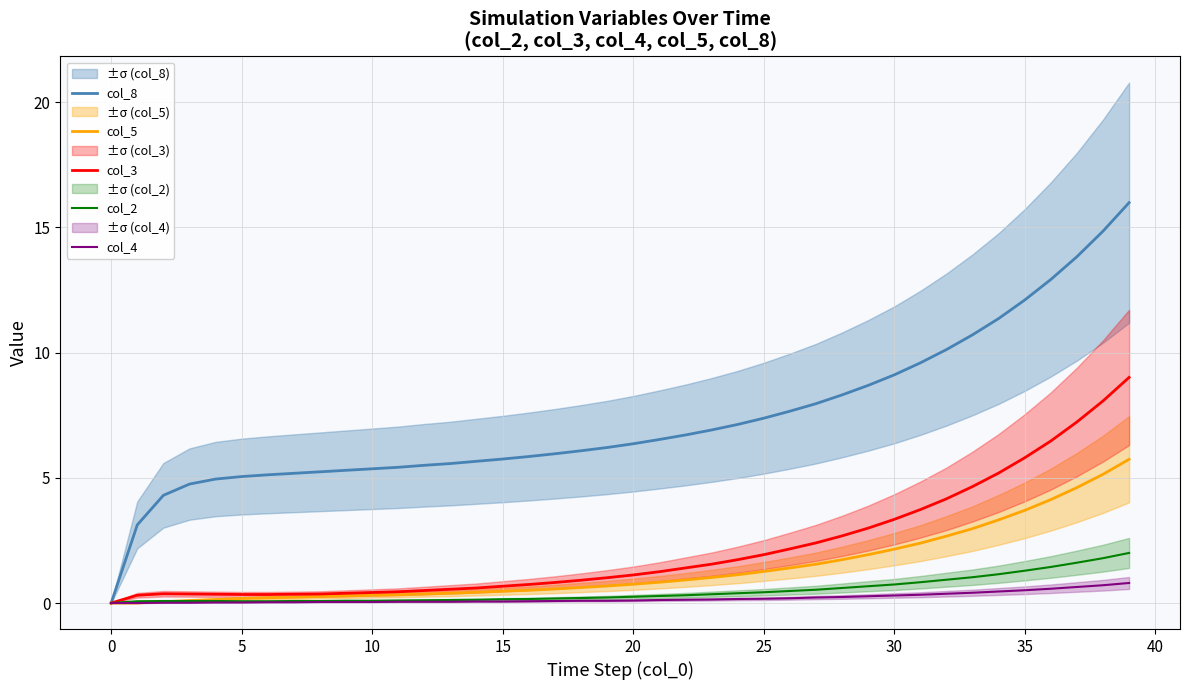

Is it true that col_8 equals 7.4 at 25?

True